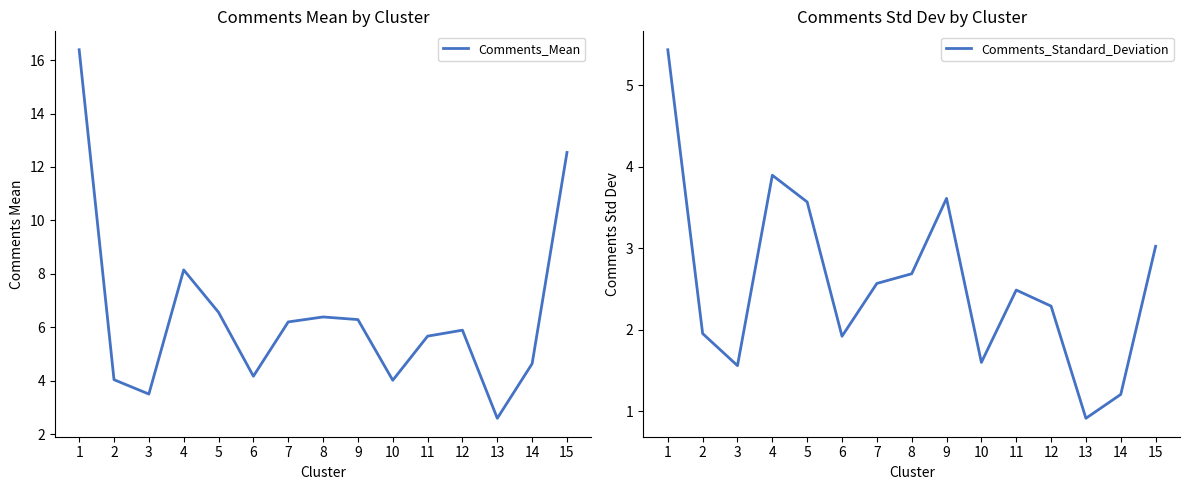

The Comments_Mean series shows 6.6 at 5. True or false?

True